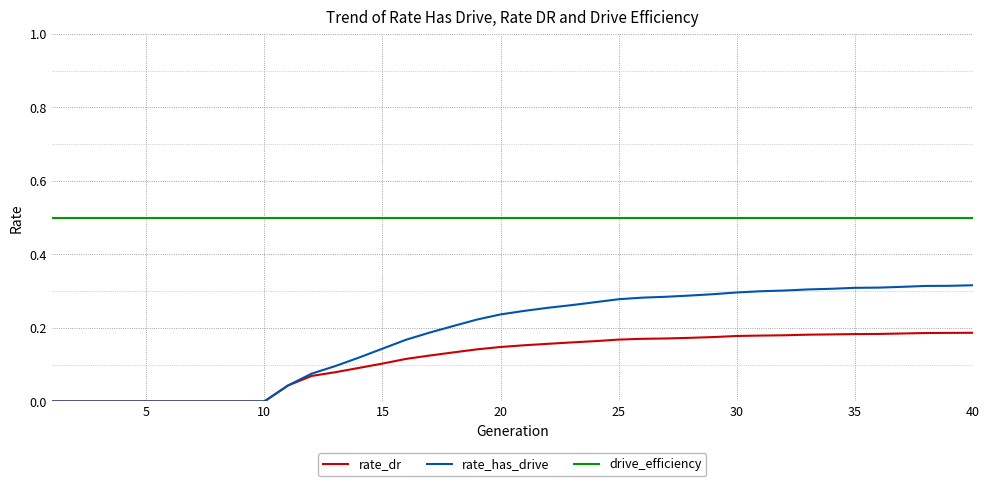

True or false: rate_dr and drive_efficiency intersect in this chart.

False